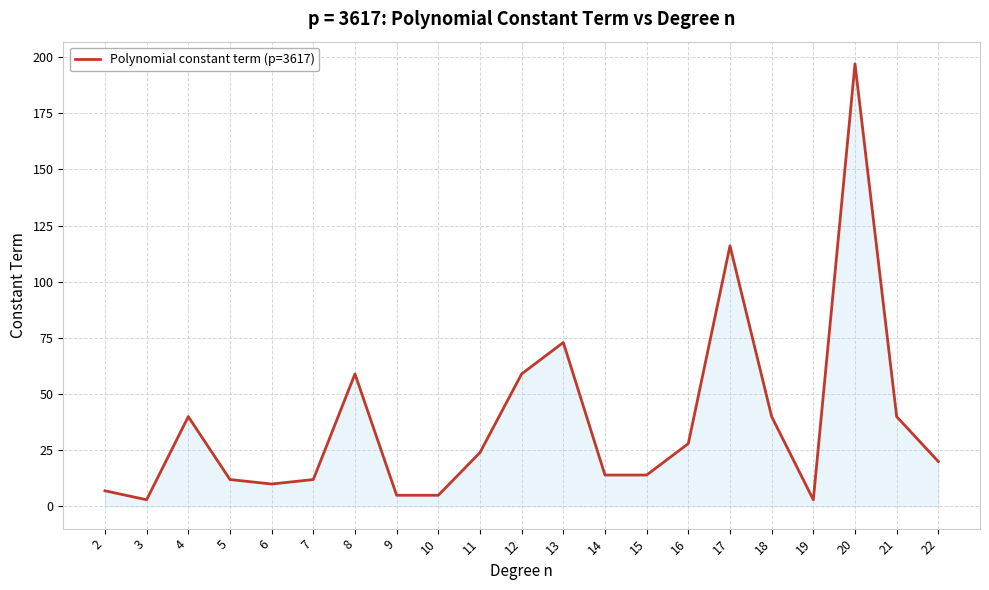

Where is the data nearest to the value 100?

17